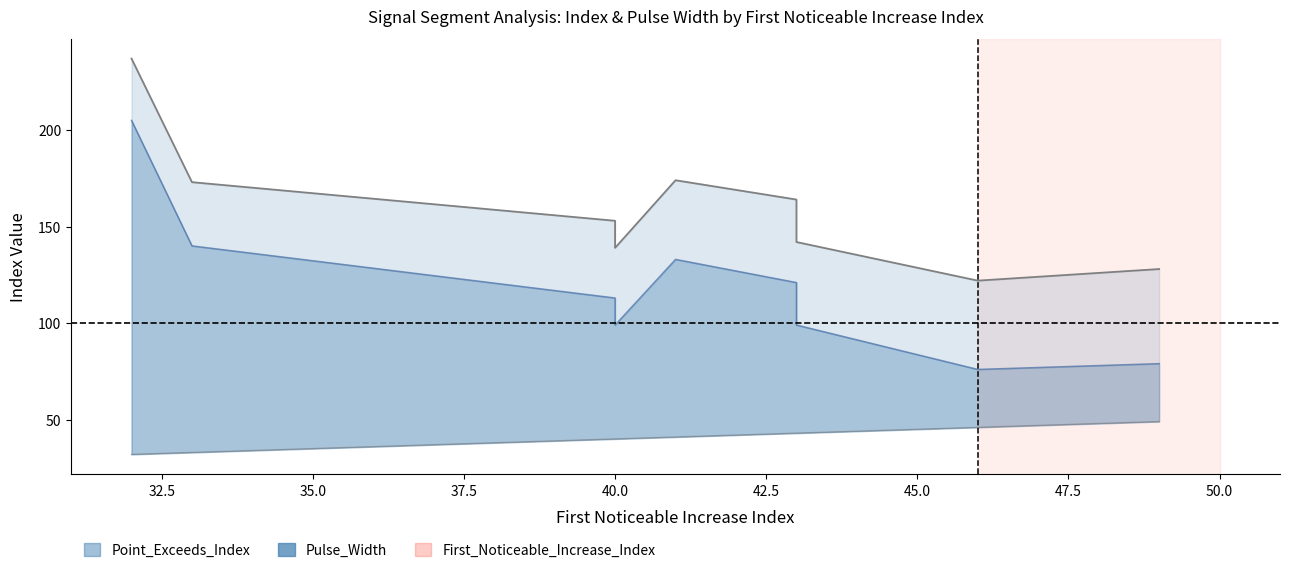

Between 43 and 49, which is larger?

43